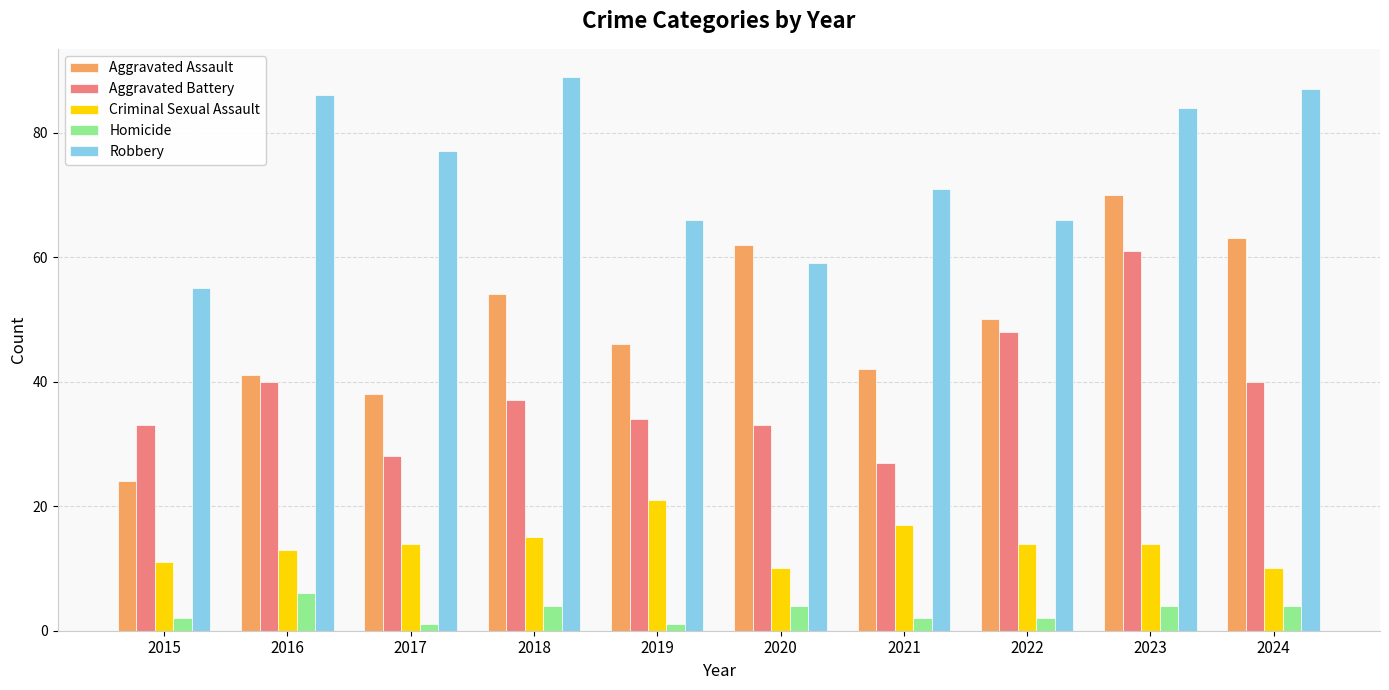

Count the number of data series in this chart.

5